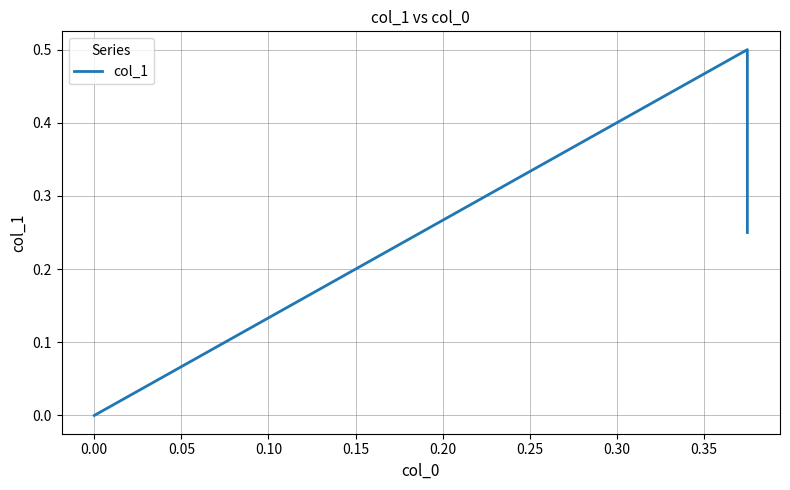

What is the average value?

0.2